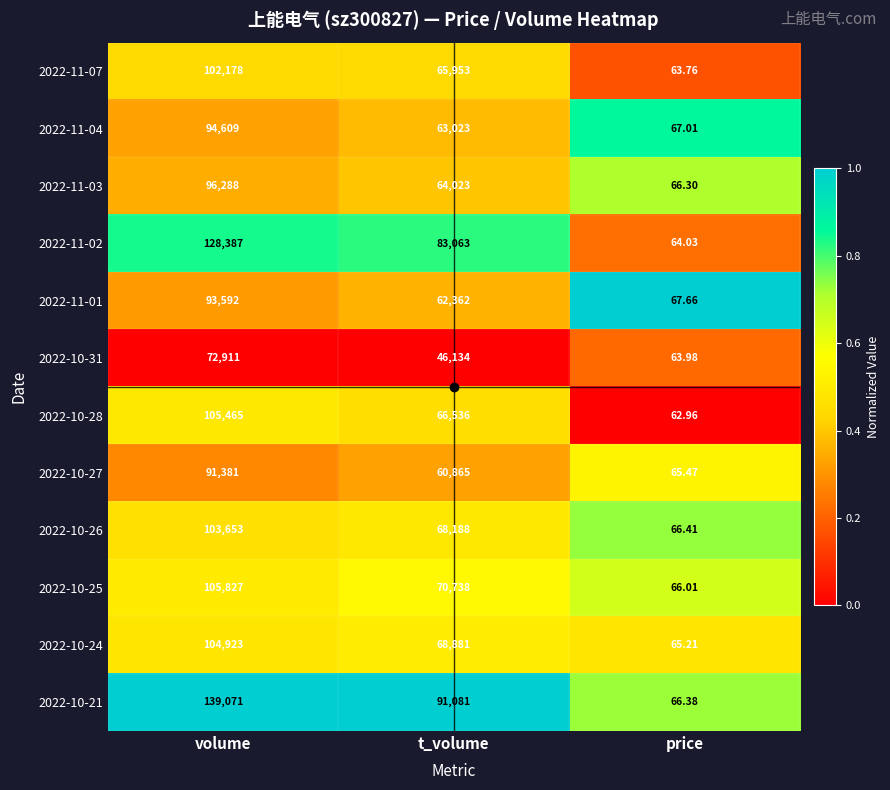

List the series in order of their peak value, highest first.

2022-10-21, 2022-11-02, 2022-10-25, 2022-10-28, 2022-10-24, 2022-10-26, 2022-11-07, 2022-11-03, 2022-11-04, 2022-11-01, 2022-10-27, 2022-10-31